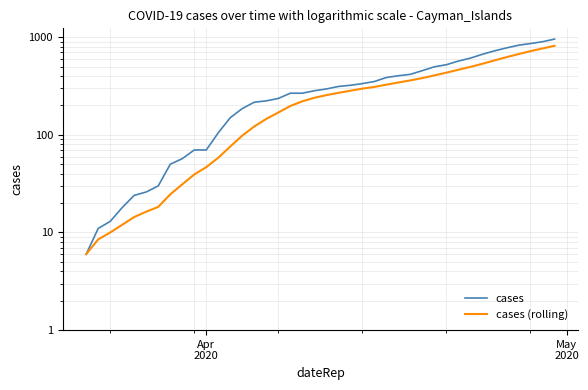

True or false: cases (rolling) has more than 2 interior local peaks.

False